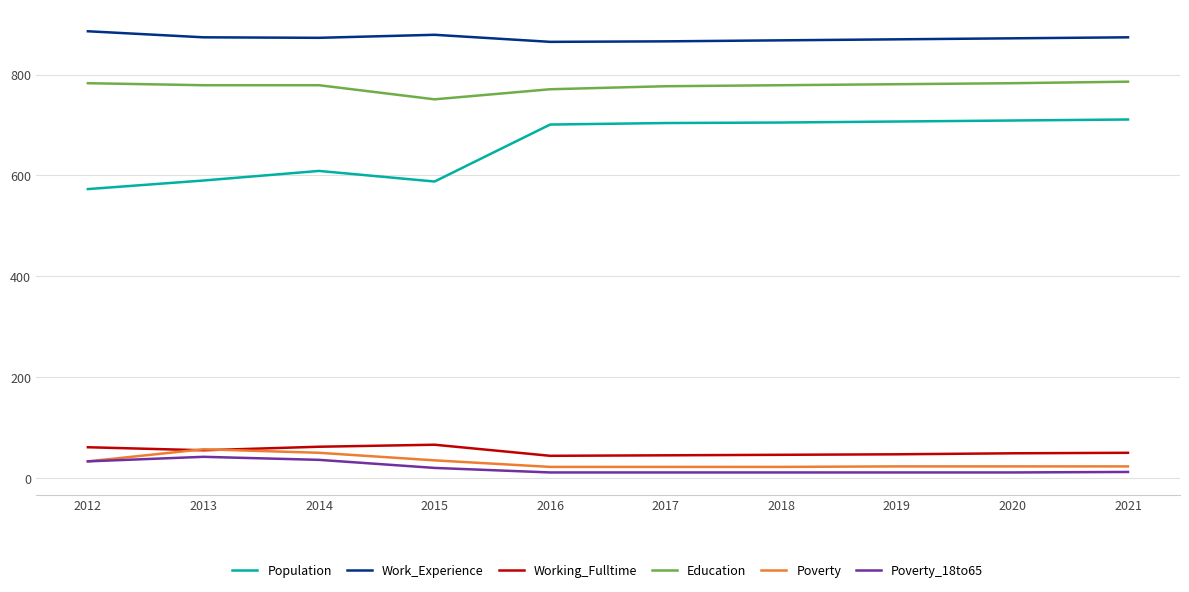

Rank the series at 2018 from lowest to highest value.

Poverty_18to65, Poverty, Working_Fulltime, Population, Education, Work_Experience